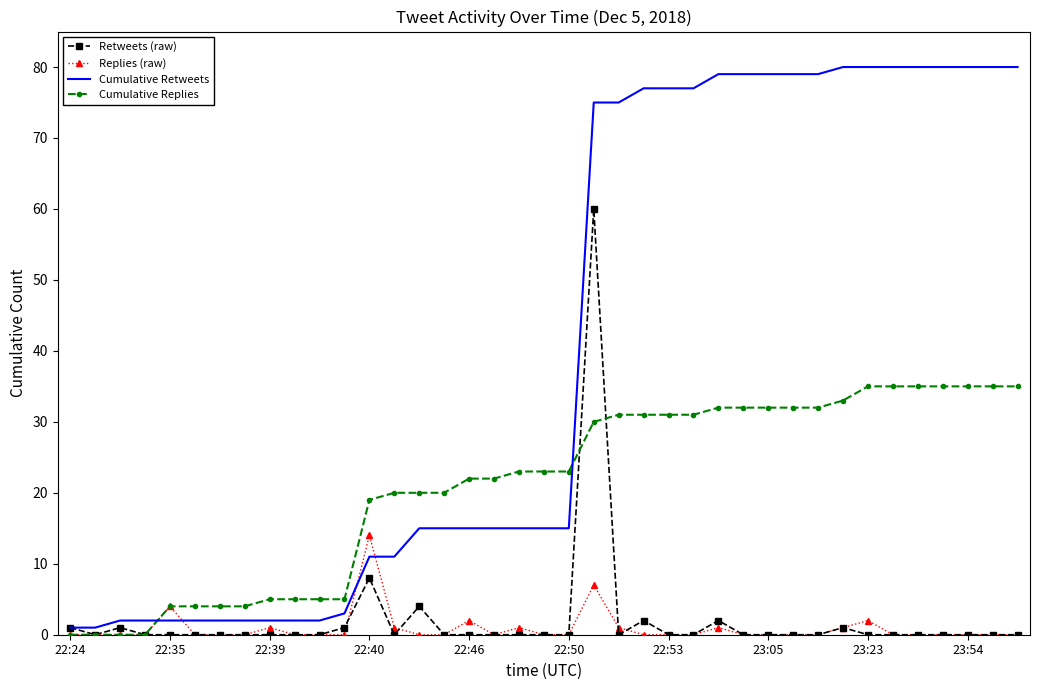

Which series has the largest range (max minus min)?

Cumulative Retweets